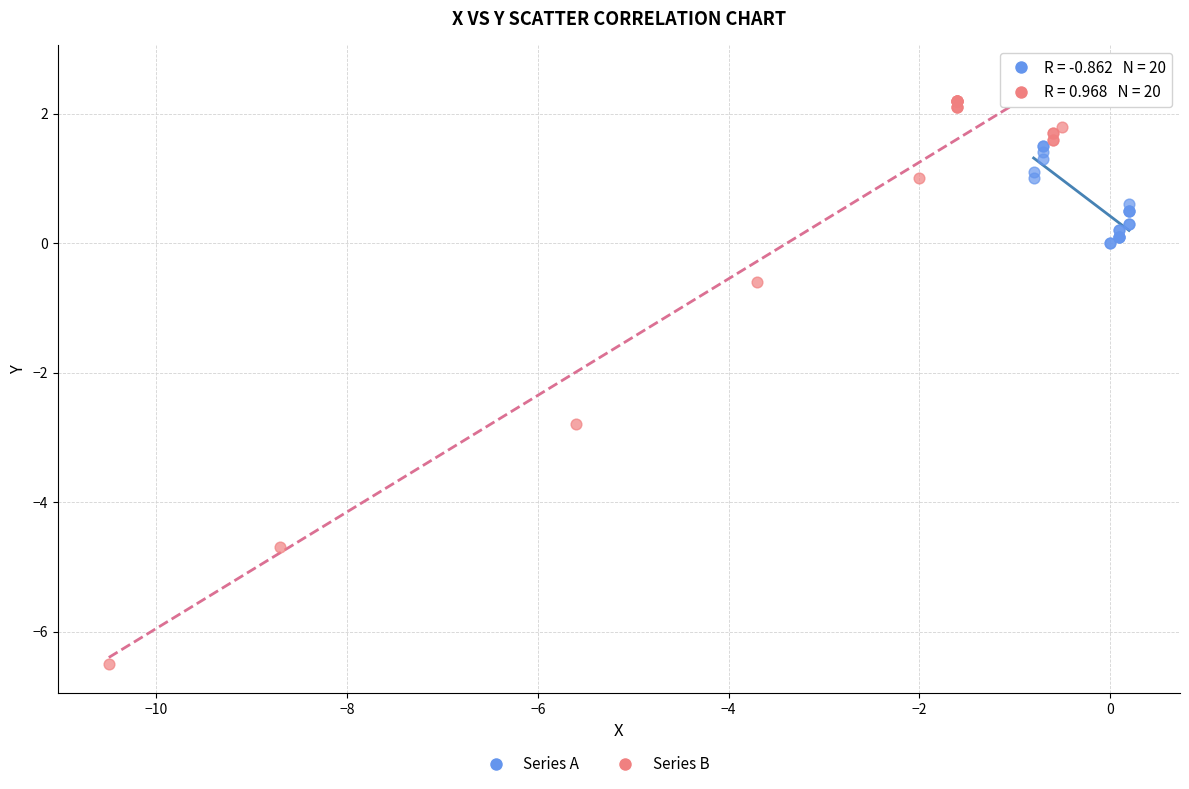

Which series contains the lowest Y value?

Series B